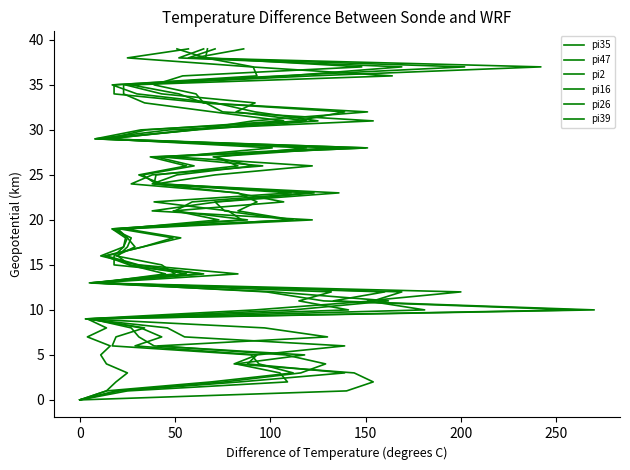

Is this an area chart (filled region under the line)?

No